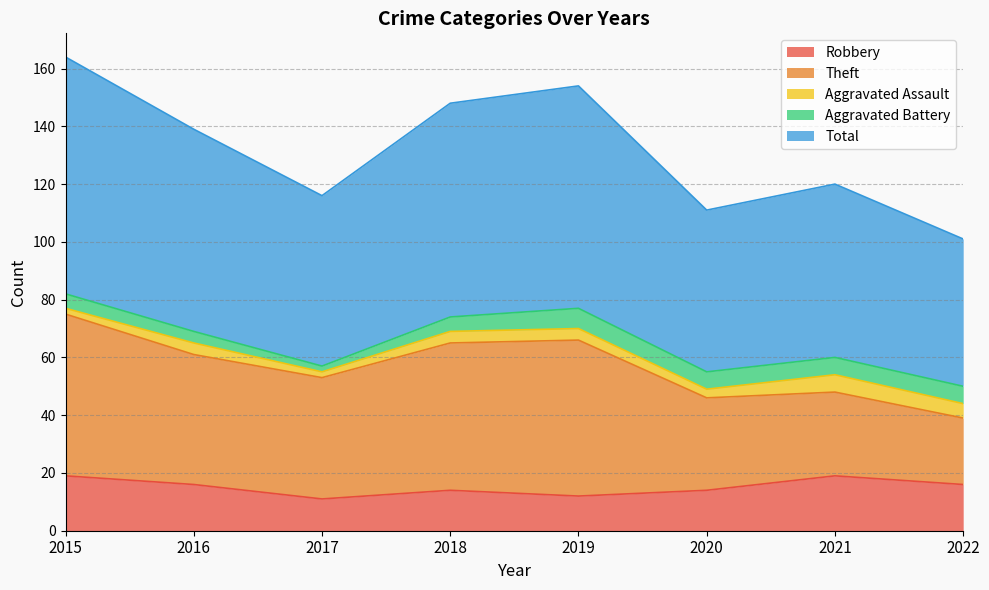

What is the value of the Theft point at the 8th from the left?

23